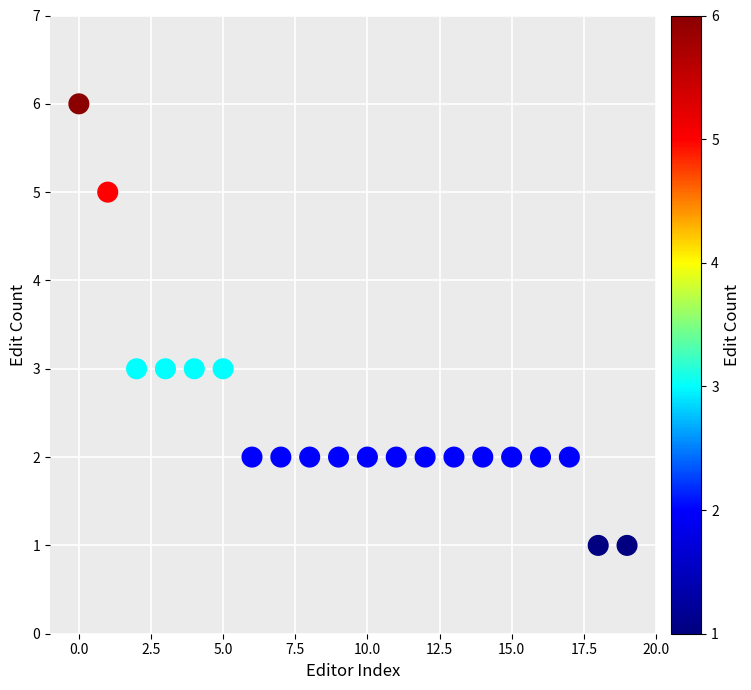

What is the range of Y values (max minus min)?

5